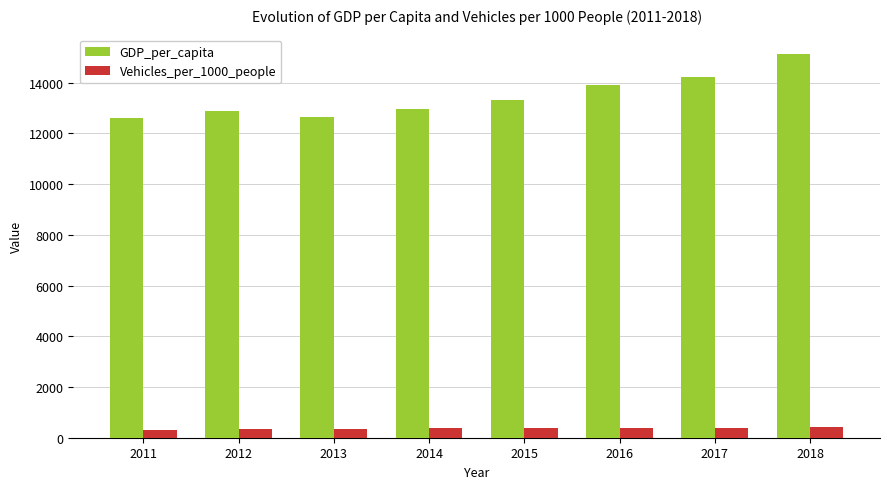

What is the difference between the GDP_per_capita values at 2016 and 2018?

1216.9